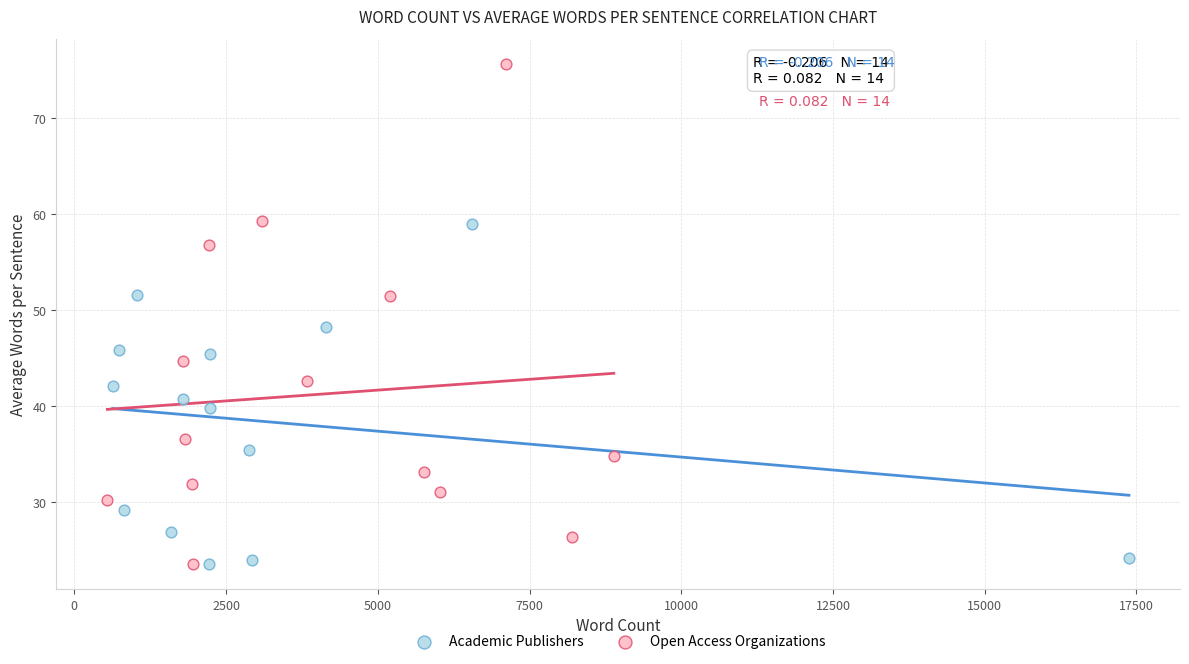

Which series contains the highest Y value?

Open Access Organizations